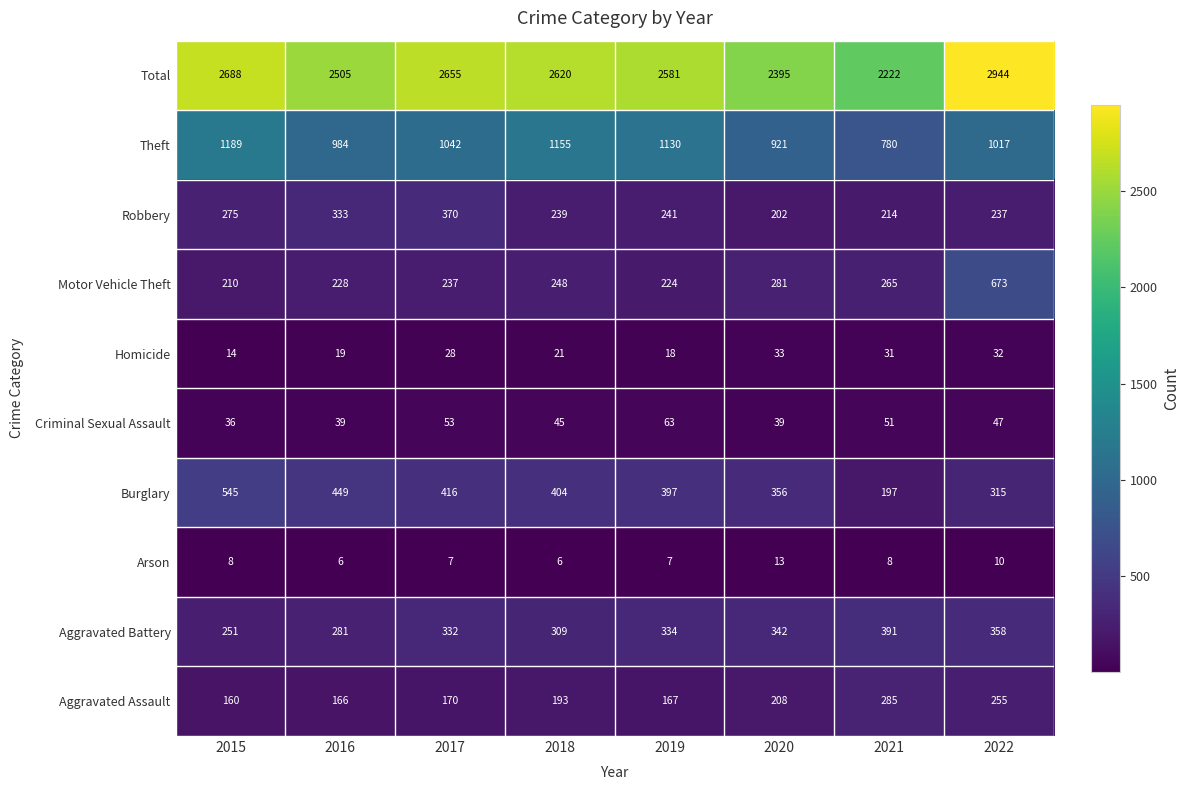

How many data points does each series have?

8